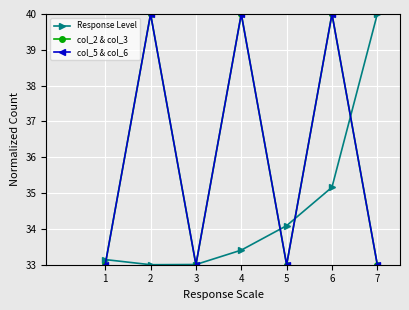

What are all the series names shown in the legend?

Response Level, col_2 & col_3, col_5 & col_6